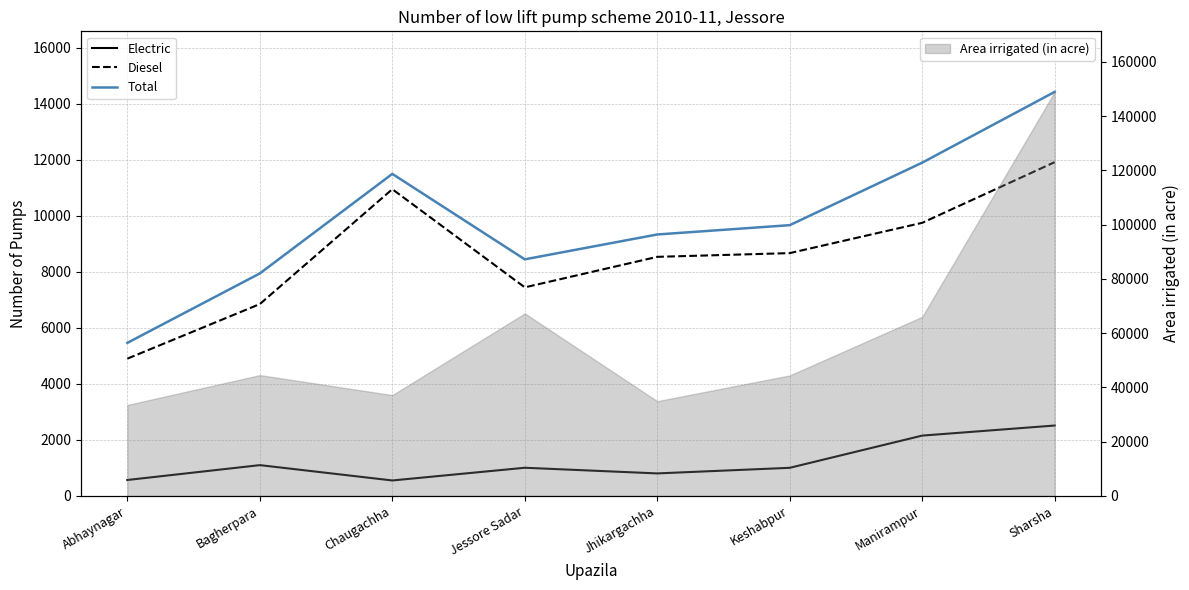

Which category has the lowest value in the Electric series?

Chaugachha